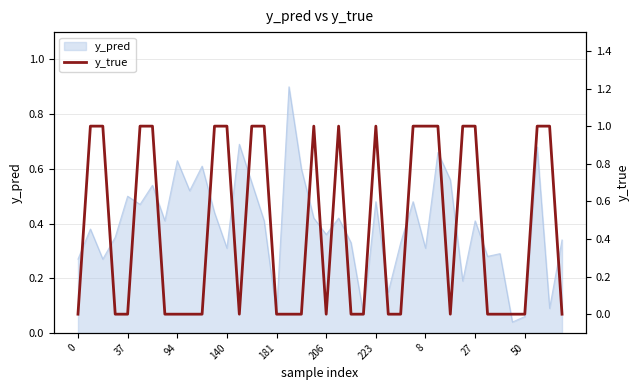

Count the number of categories in the chart.

40